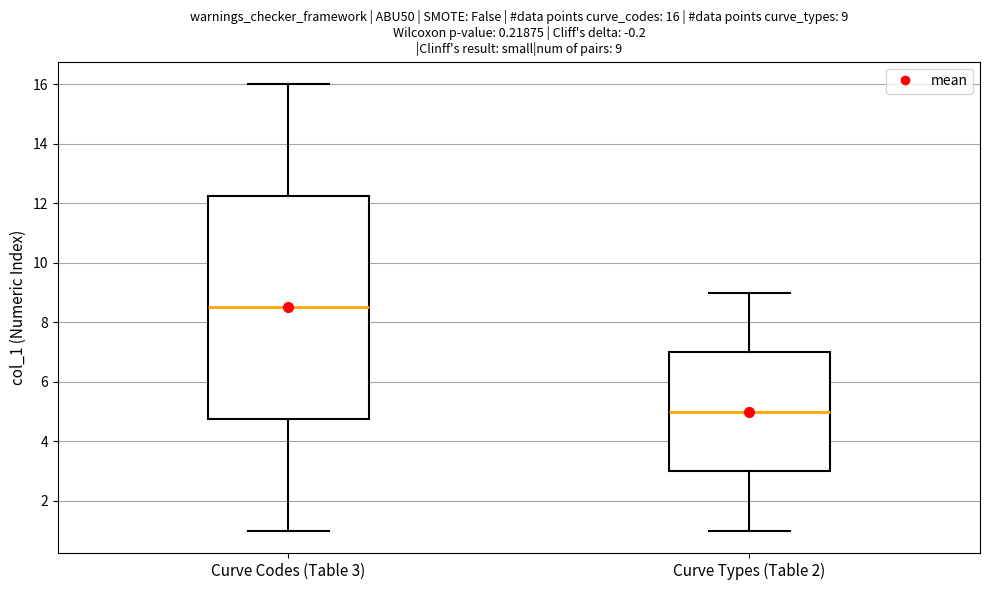

Which box's median line is the highest?

Curve Codes (Table 3)